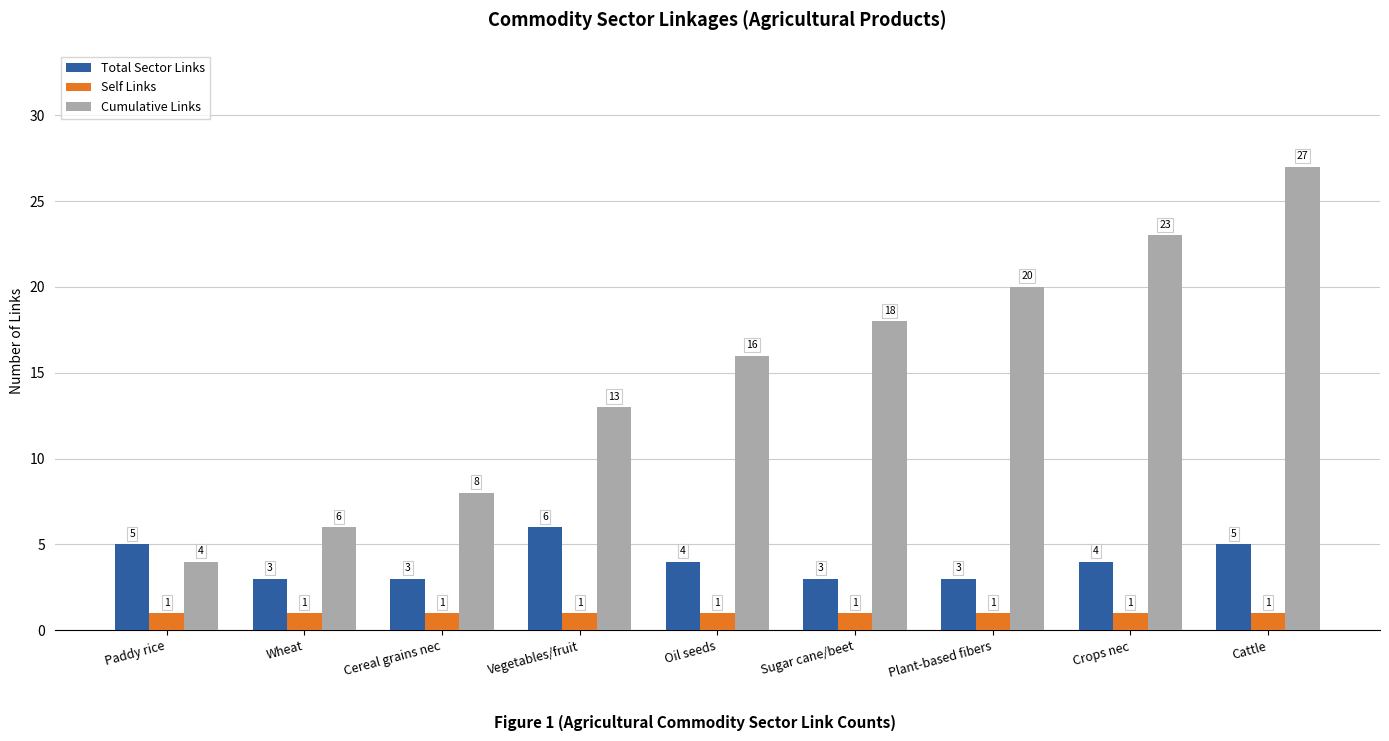

List the series in order of their peak value, highest first.

Cumulative Links, Total Sector Links, Self Links